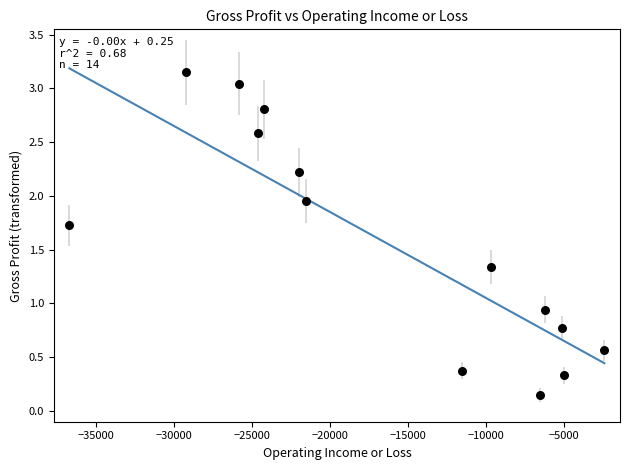

What is the range of X values (max minus min)?

34300.0